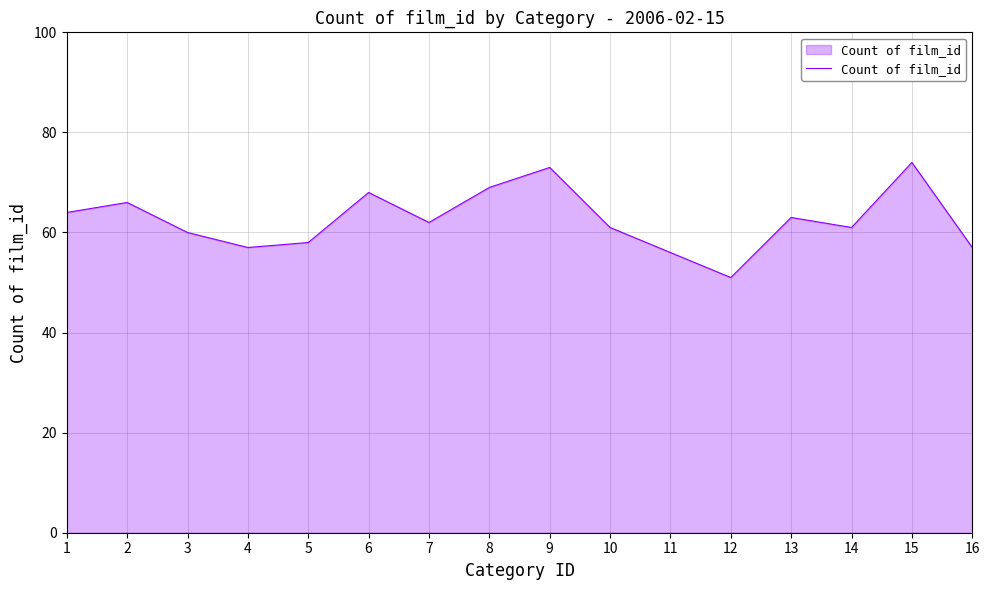

Reading right to left, what are all the values shown in this chart?

57	74	61	63	51	56	61	73	69	62	68	58	57	60	66	64